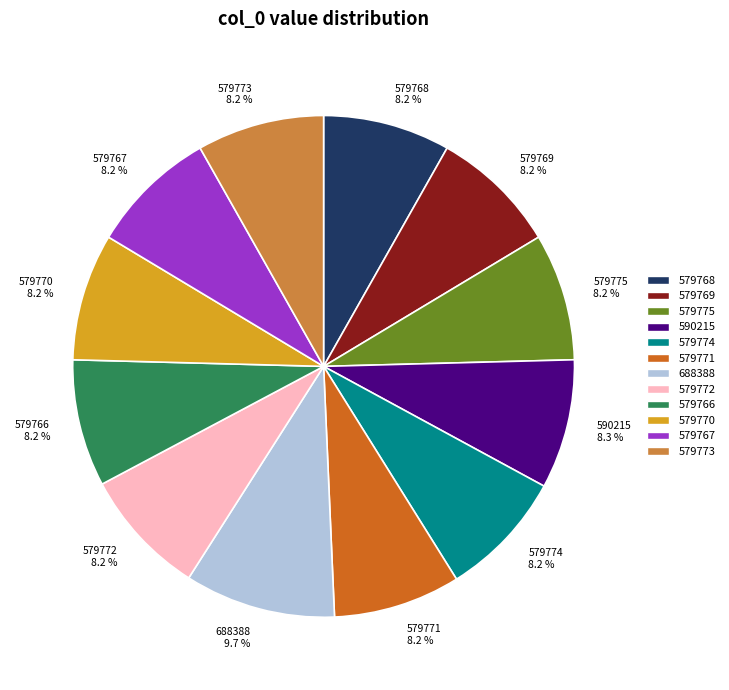

Count the number of slices in the pie.

12